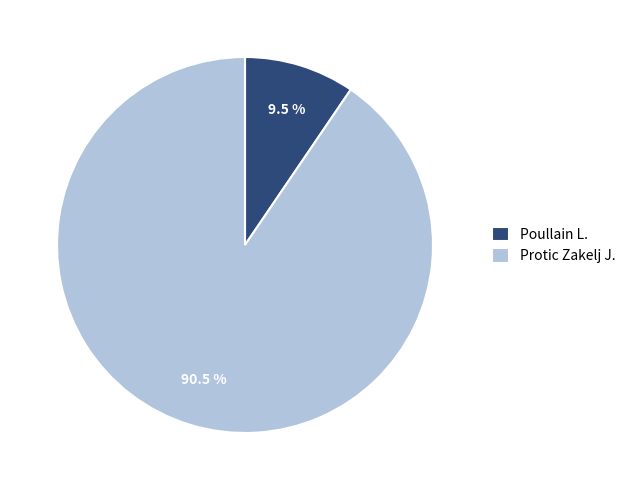

Which category has the biggest portion of the pie?

Protic Zakelj J.